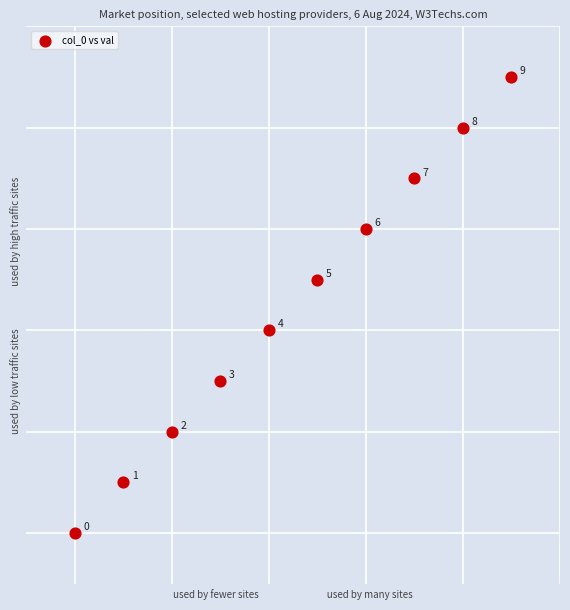

What is the range of Y values (max minus min)?

9